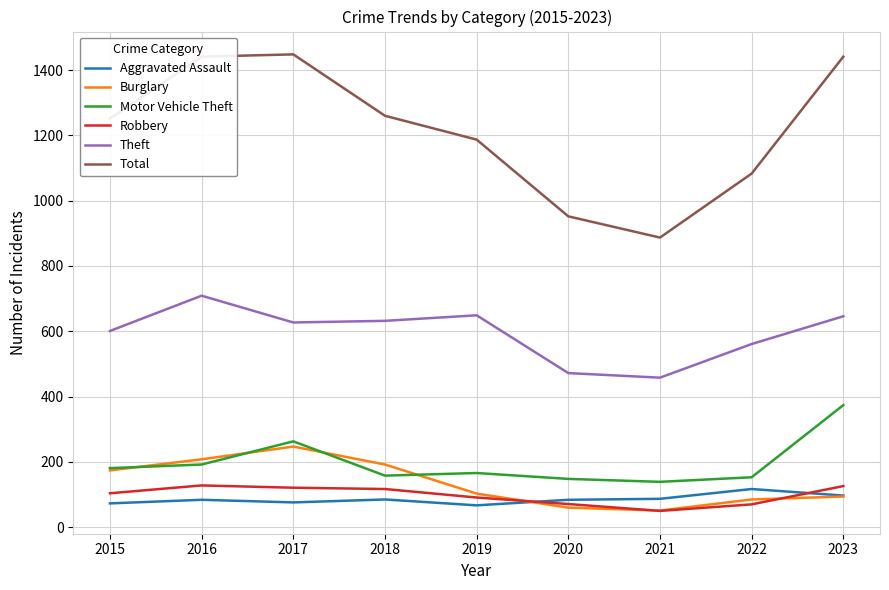

What is the minimum value for Aggravated Assault?

67